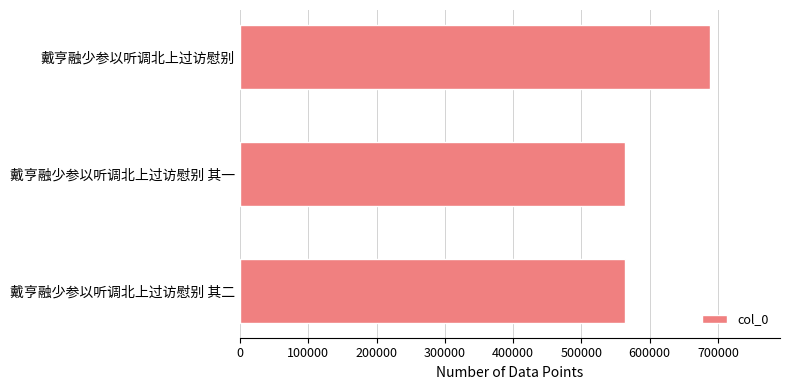

How many bars are there in total?

3